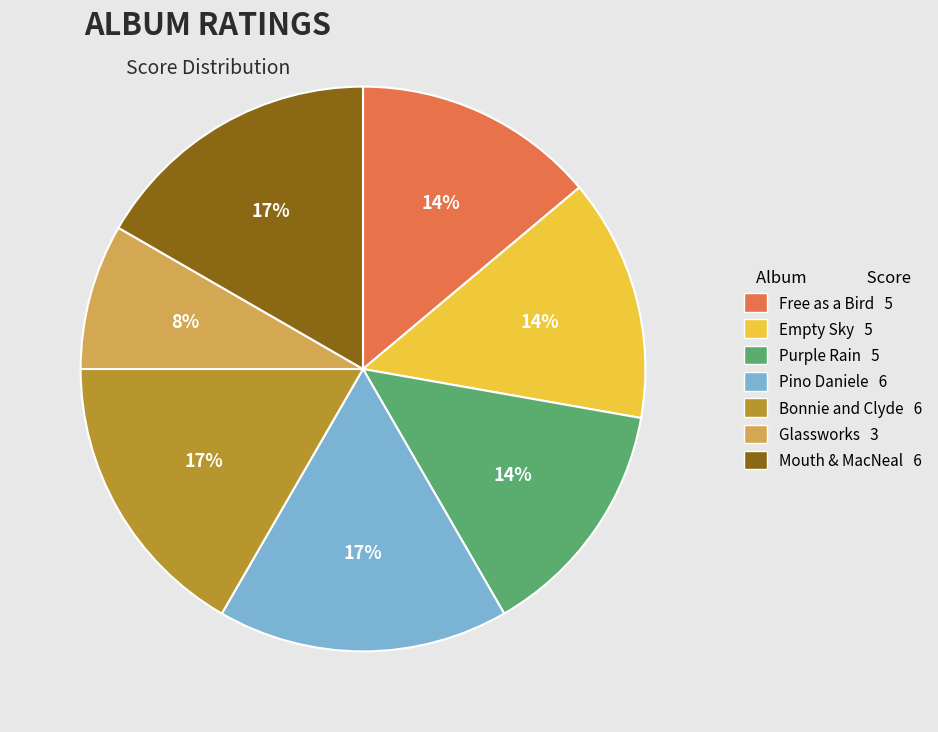

Which category has the smallest portion of the pie?

Glassworks